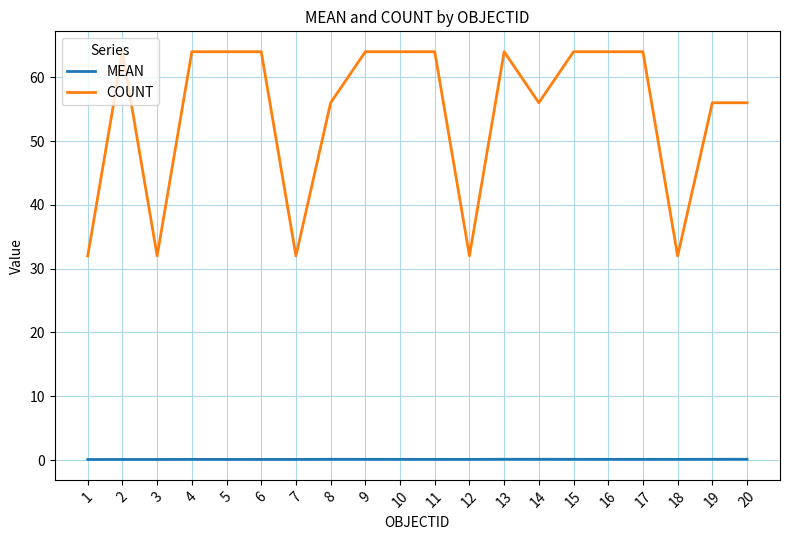

True or false: MEAN and COUNT cross at least once.

False